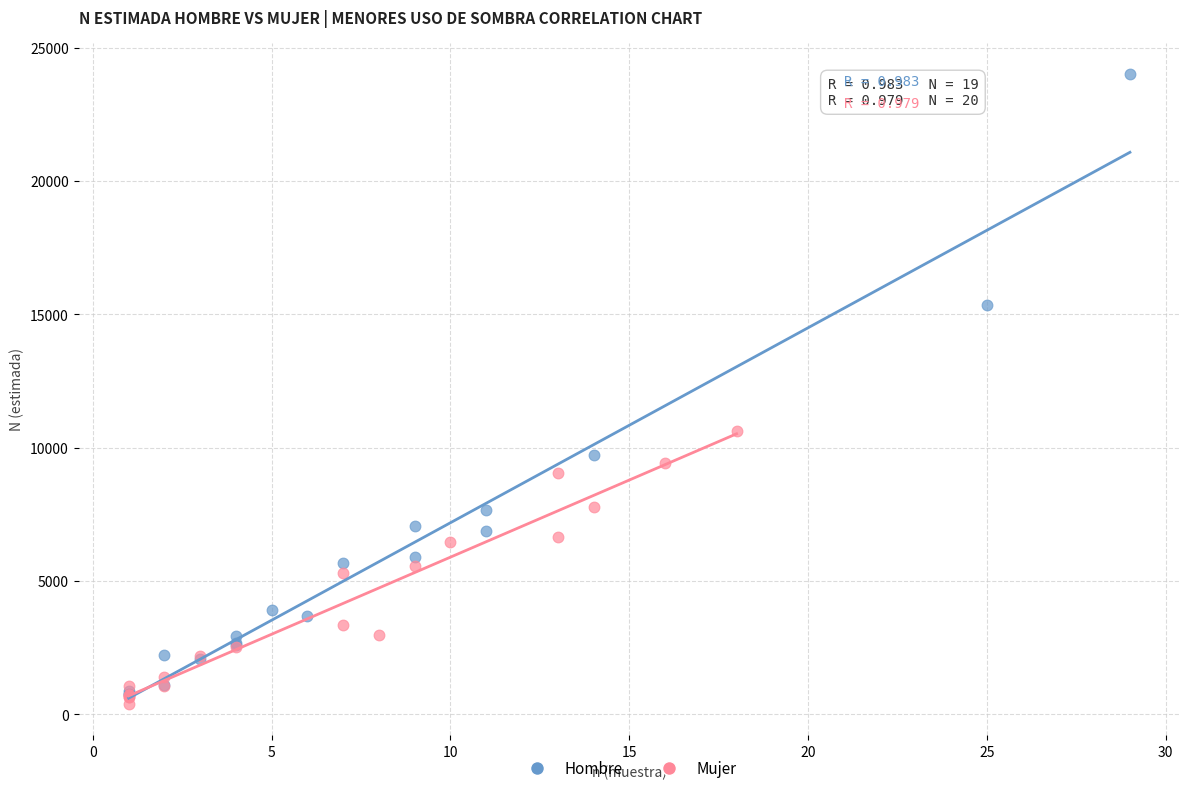

Which series contains the highest Y value?

Hombre